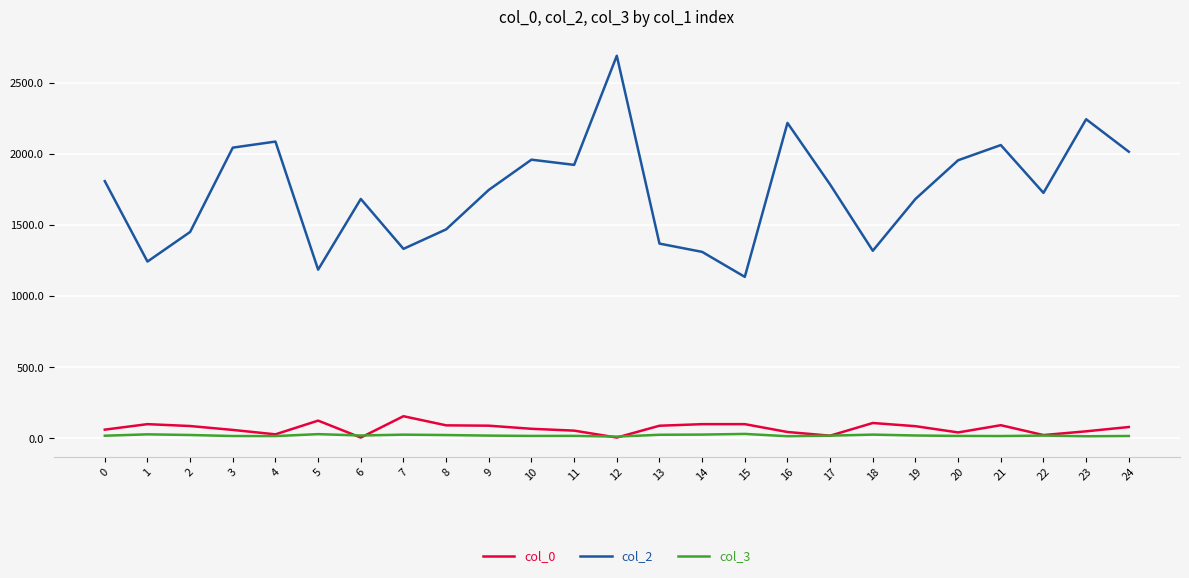

Rank the series by their maximum value, from lowest to highest.

col_3, col_0, col_2